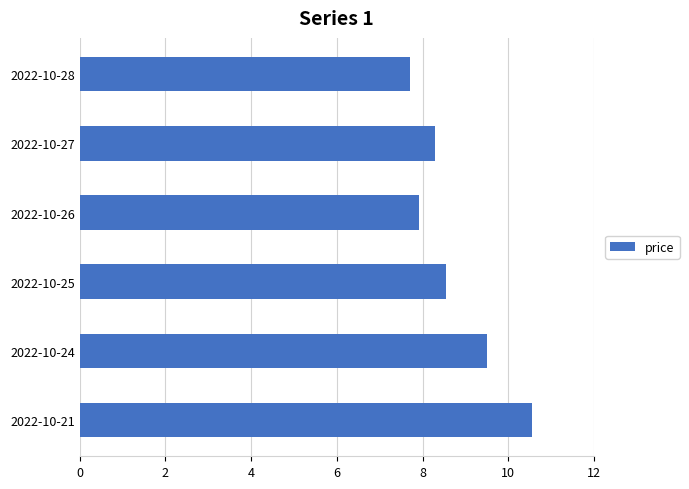

What is the value of the 5th bar from the top?

9.5